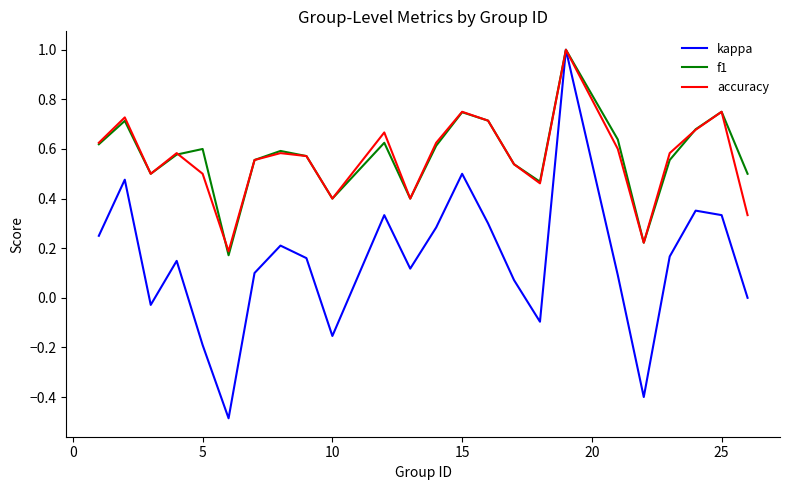

Which series has the widest spread of values?

kappa